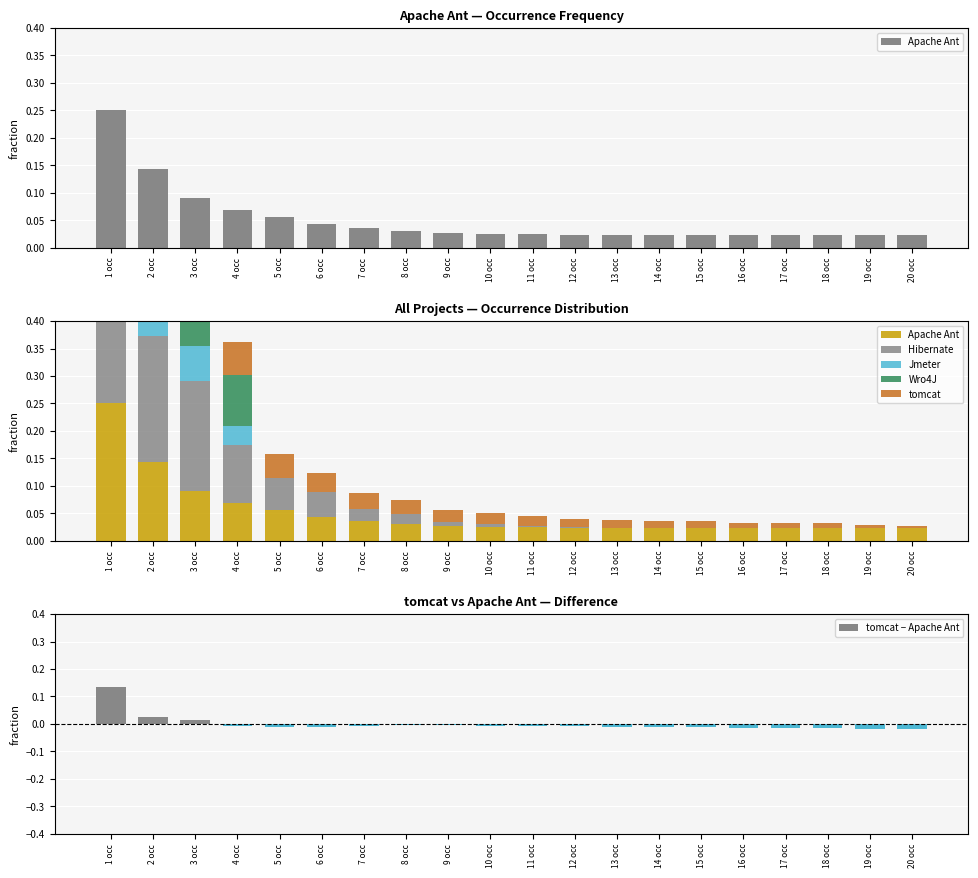

Count the Wro4J values in the range 0 to 1.

20